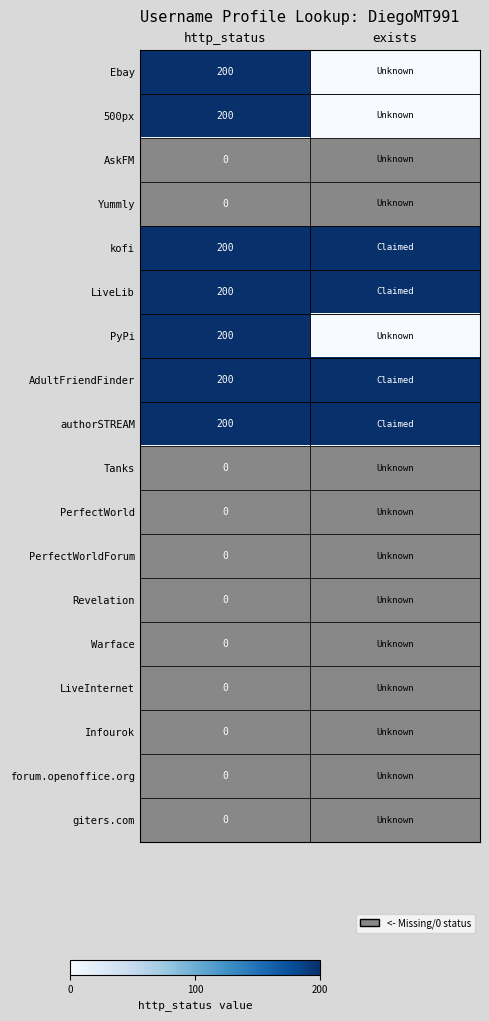

The authorSTREAM series shows 342 at http_status. True or false?

False